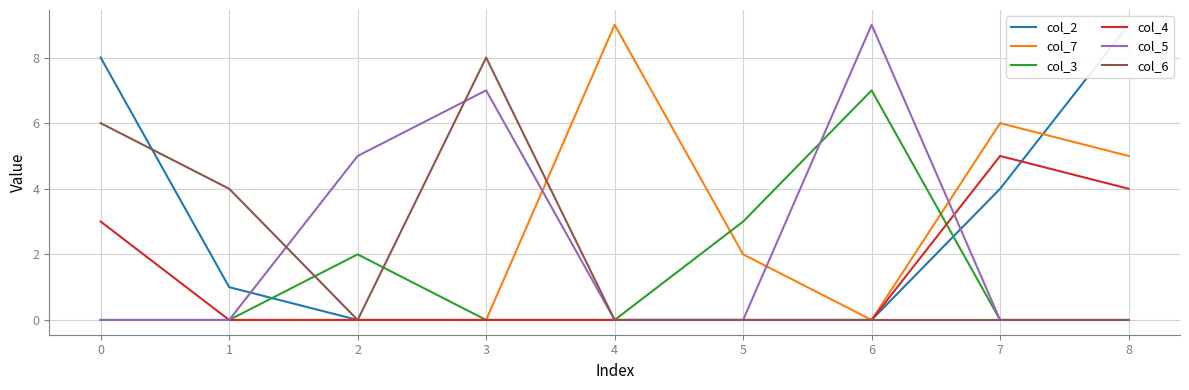

The value of col_3 at 8 is 0. True or false?

True